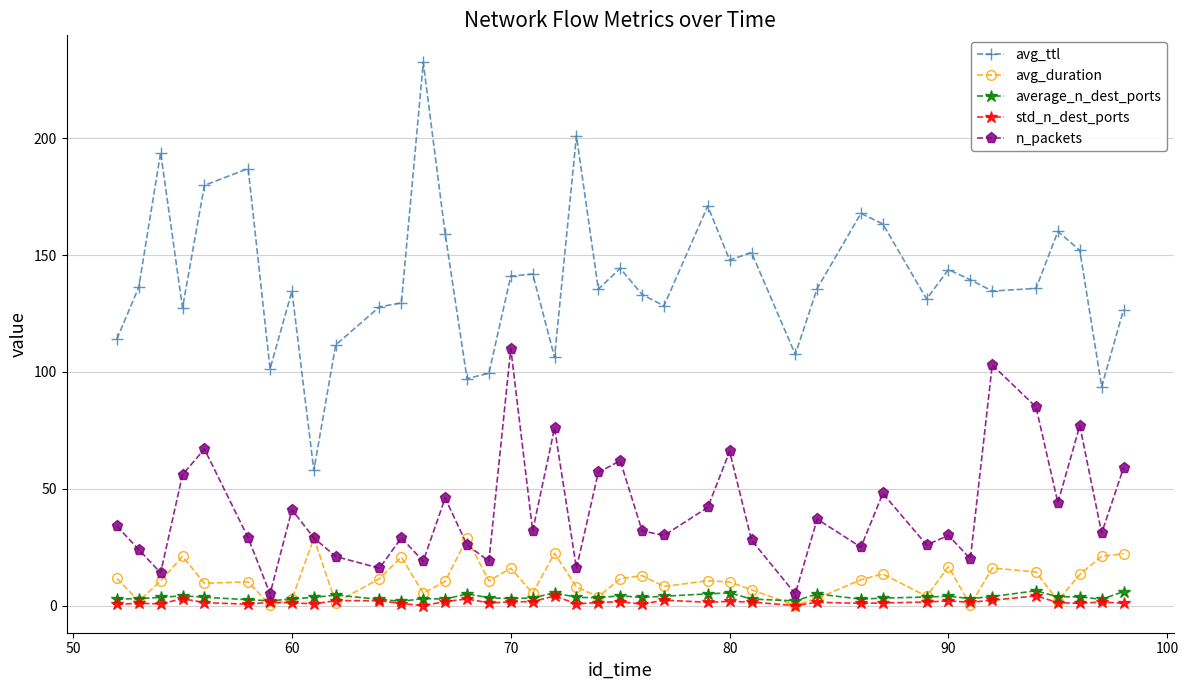

Which series has the largest range (max minus min)?

avg_ttl